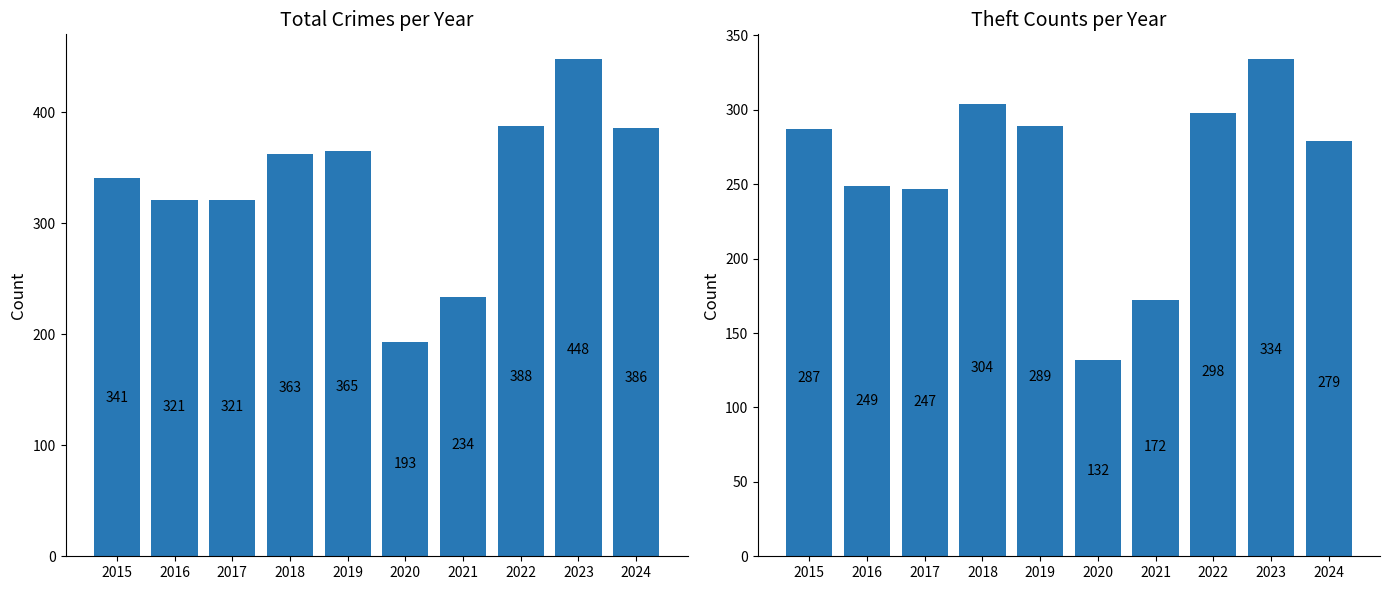

Is the value of Total at 2019 greater than the value of Theft at 2017?

Yes